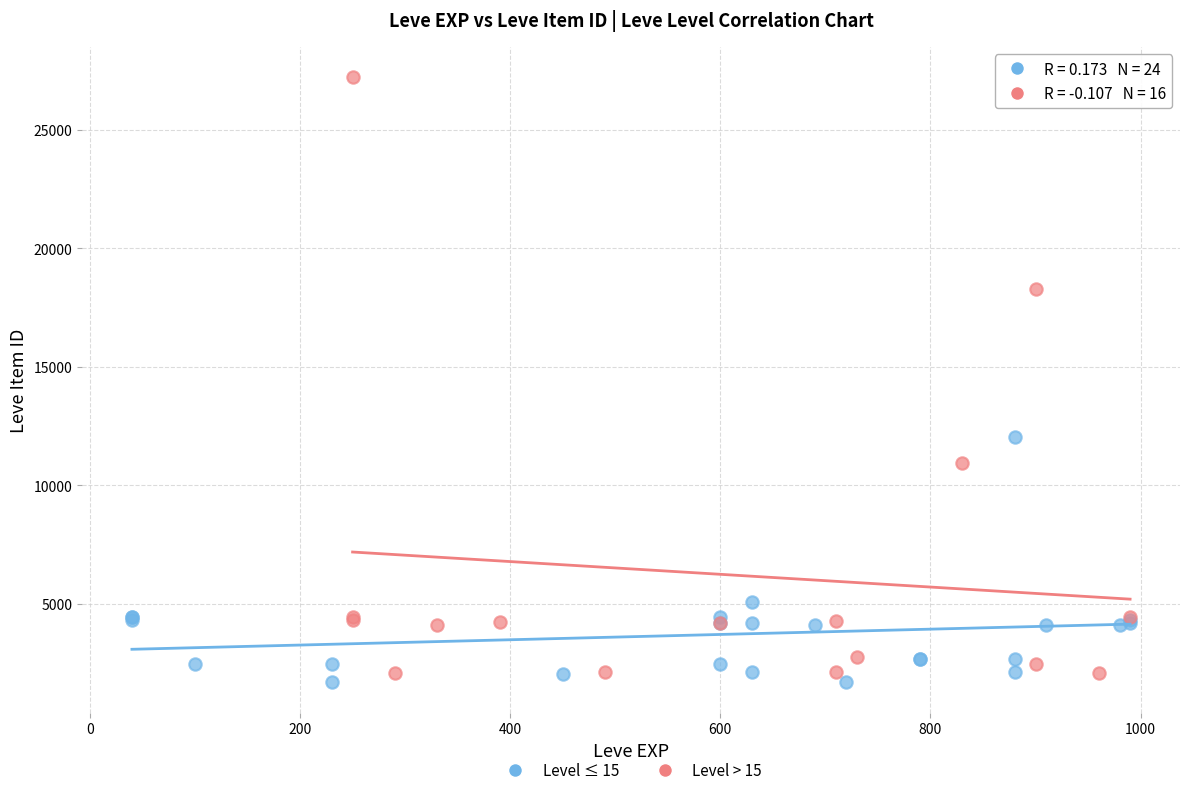

Which series has the largest Y range (max minus min)?

Level > 15